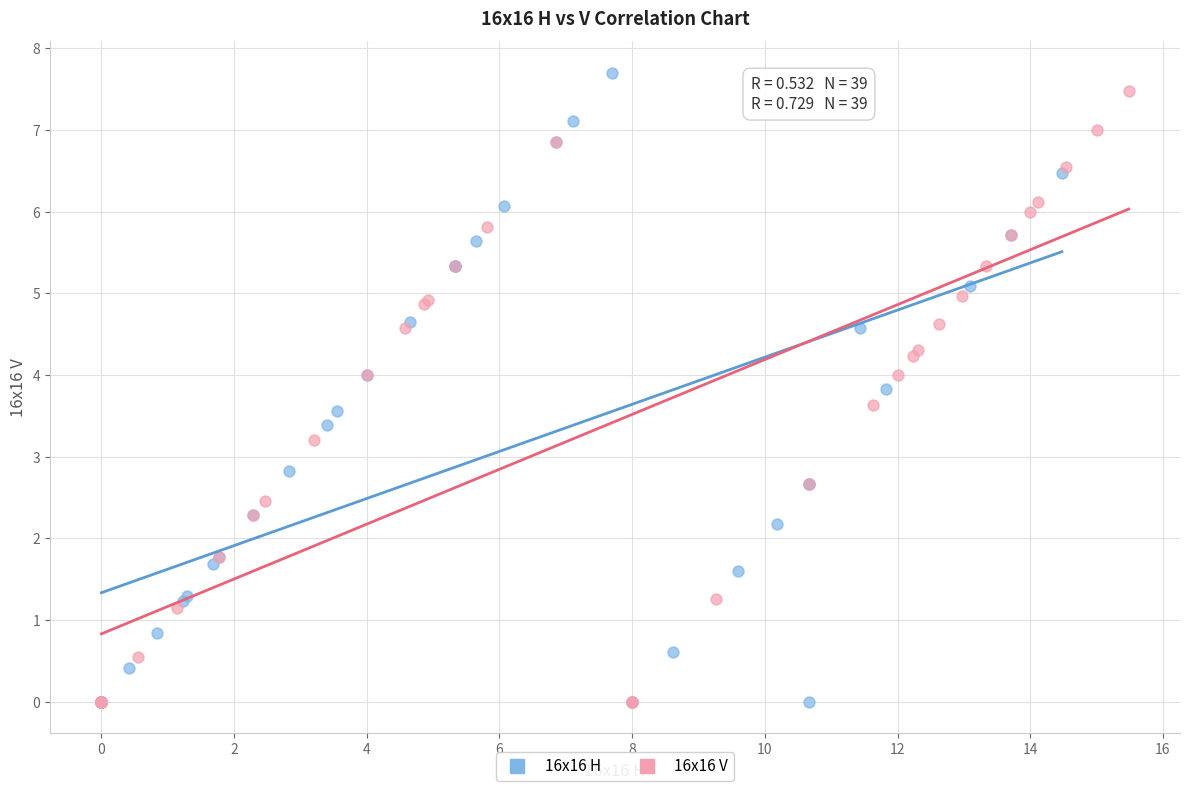

What are all the series names shown in the legend?

16x16 H, 16x16 V